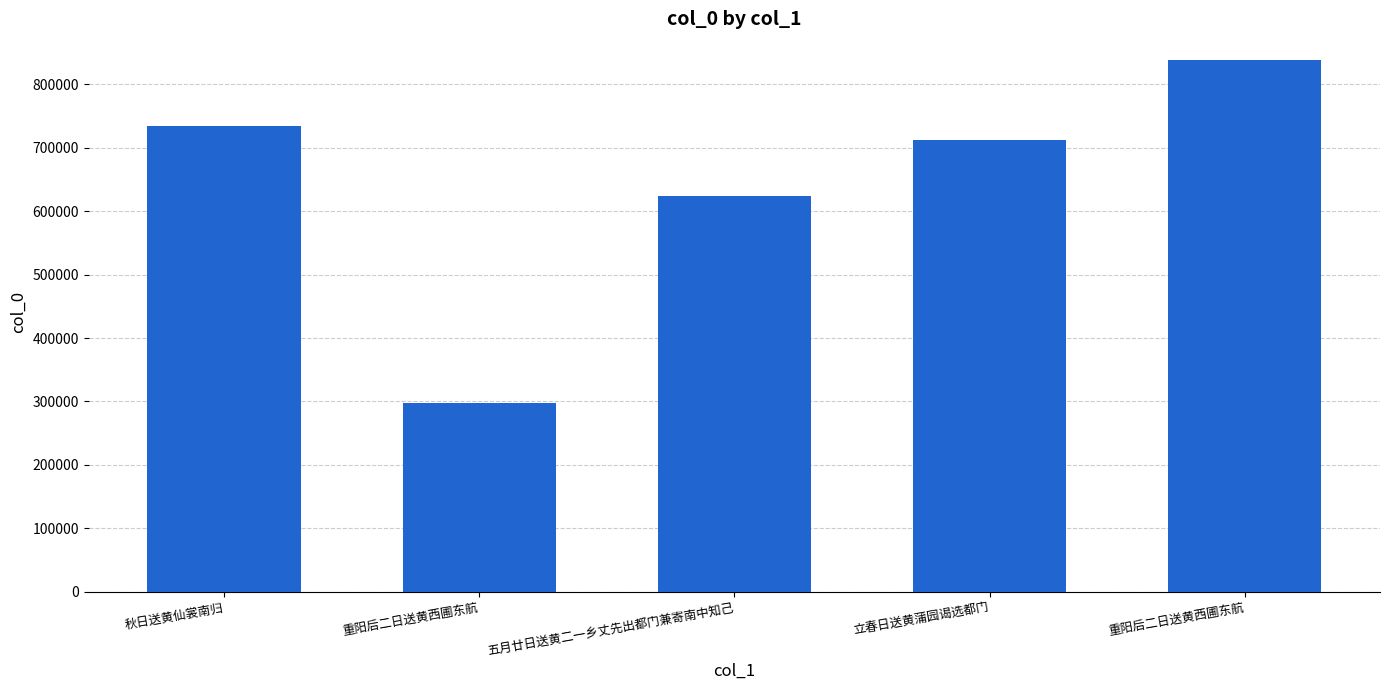

Reading left to right, what are all the values shown in this chart?

秋日送黄仙裳南归=734875	重阳后二日送黄西圃东航=297024	五月廿日送黄二一乡丈先出都门兼寄南中知己=624411	立春日送黄蒲园谒选都门=712501	重阳后二日送黄西圃东航=838785